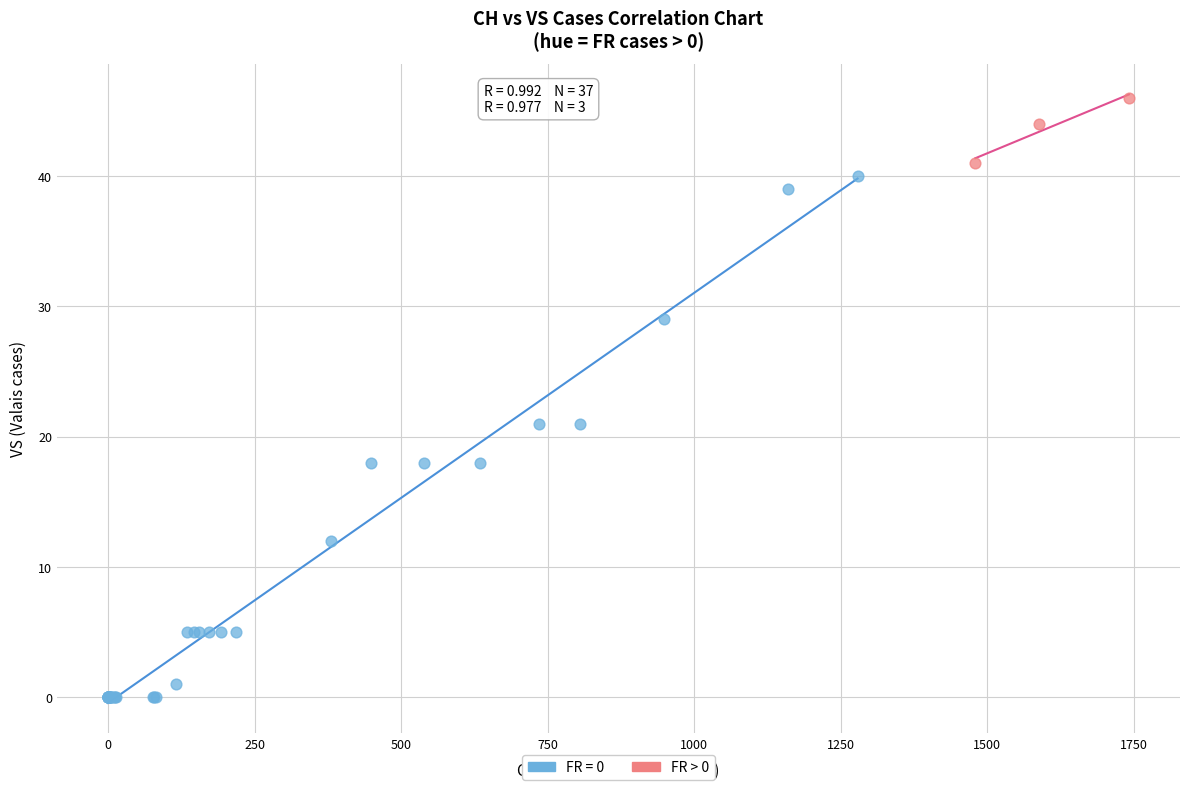

Which series contains the lowest Y value?

FR = 0